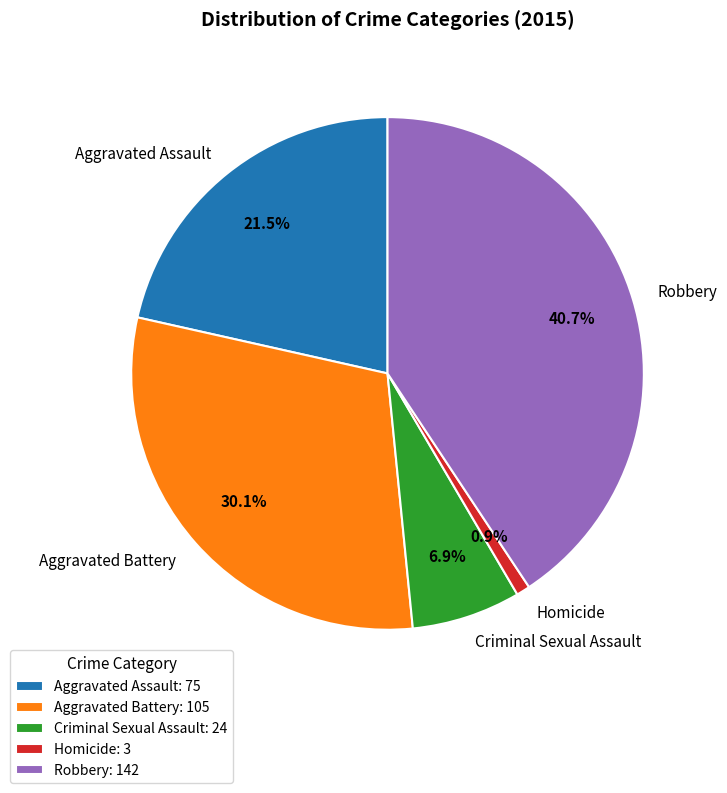

Does any single category account for the majority?

No